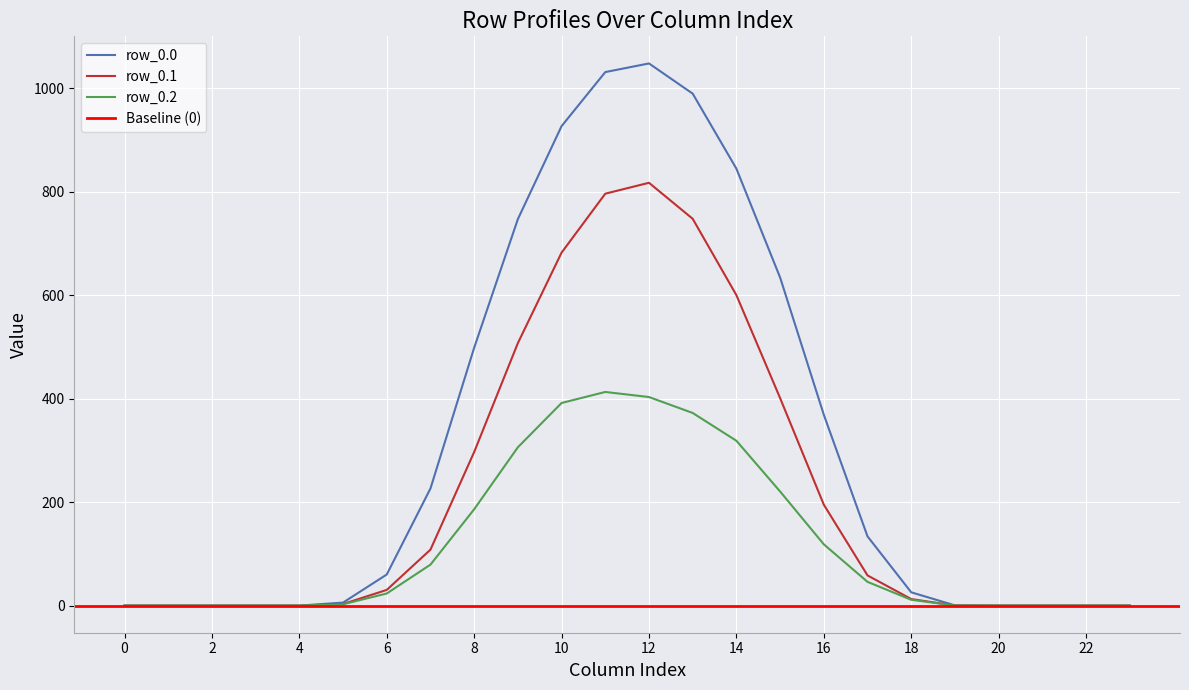

What is the difference between the maximum and minimum values in the row_0.0 series?

1048.0